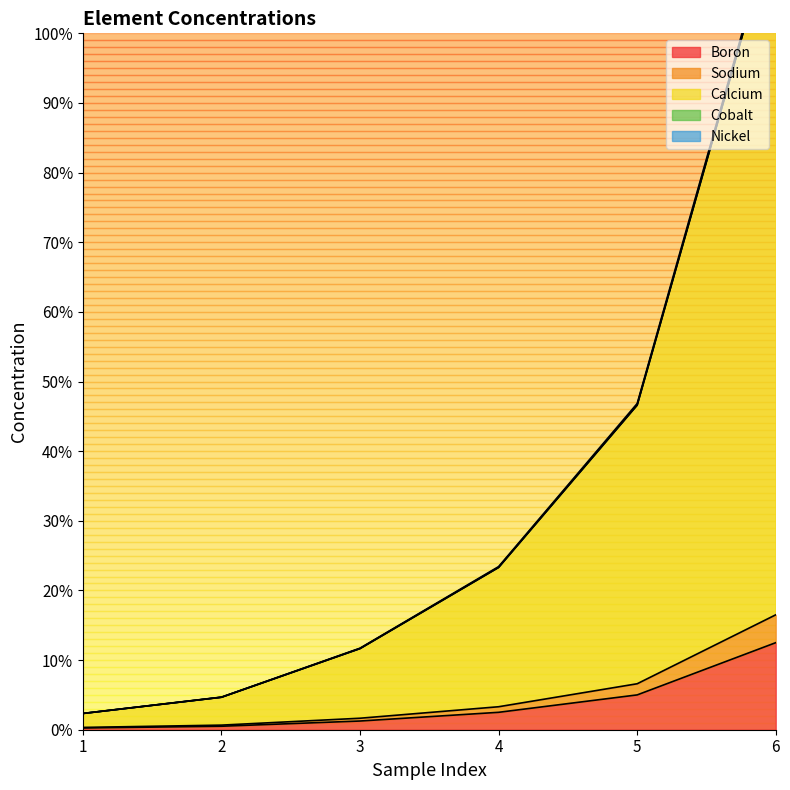

Count the number of categories in the chart.

6